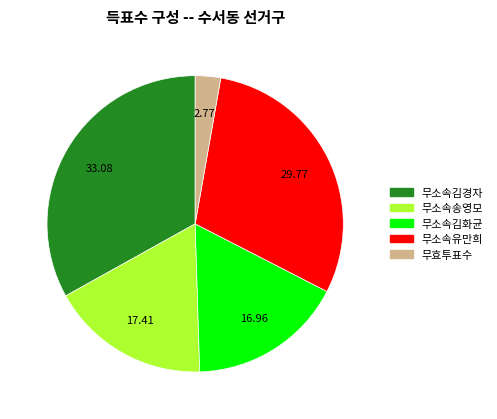

Combined, do 무소속김화균 and 무효투표수 account for over 50%?

No